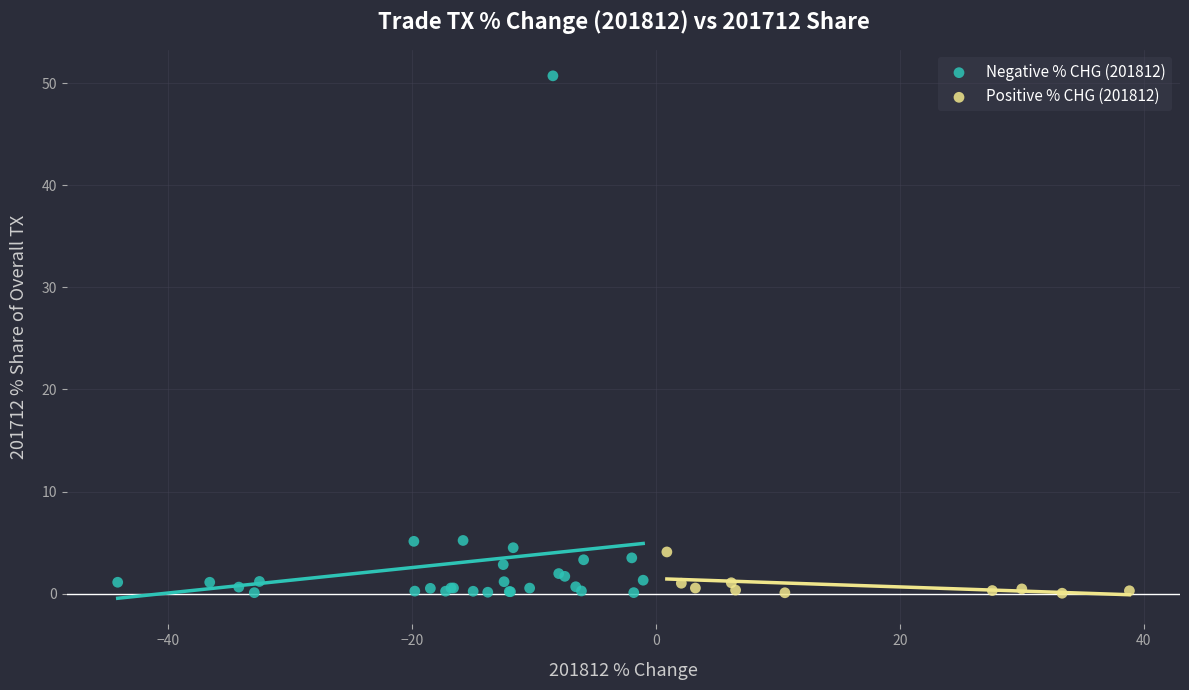

Which series reaches the maximum Y coordinate?

Negative % CHG (201812)